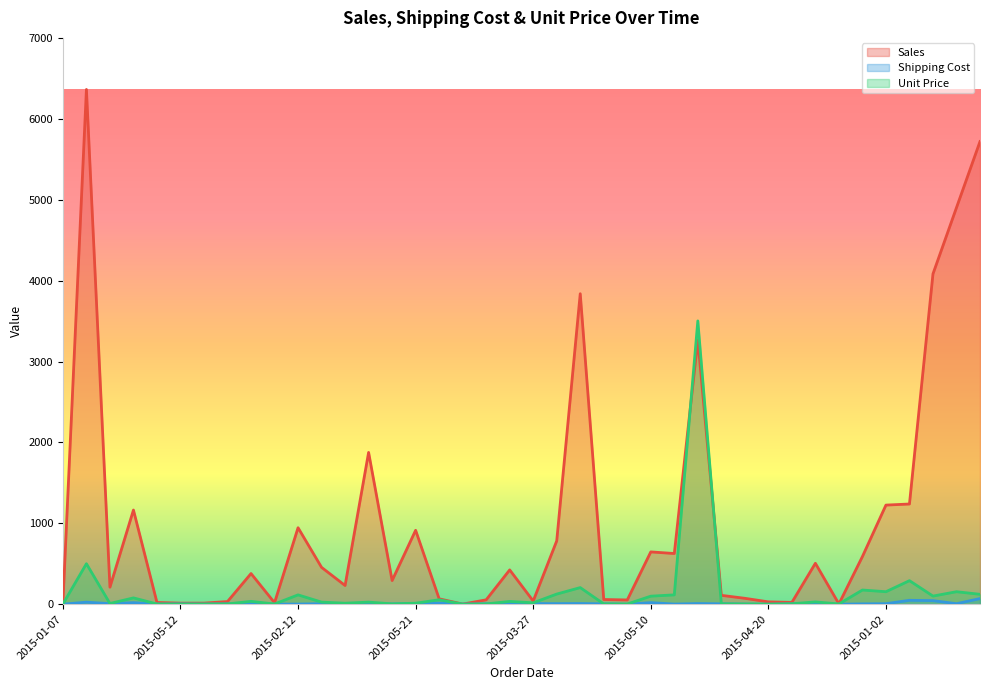

How many interior local valleys does the Unit Price series have?

11